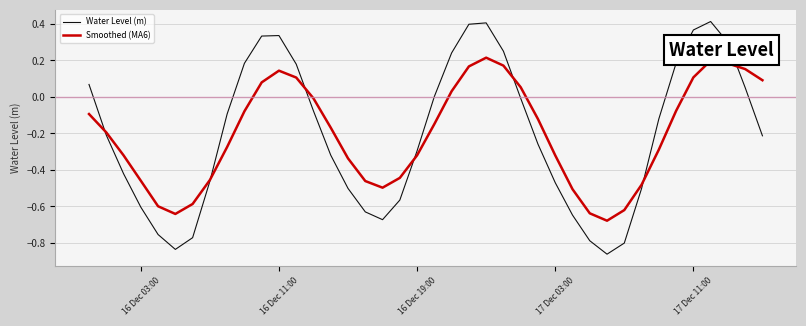

Which series has the widest spread of values?

Water Level (m)